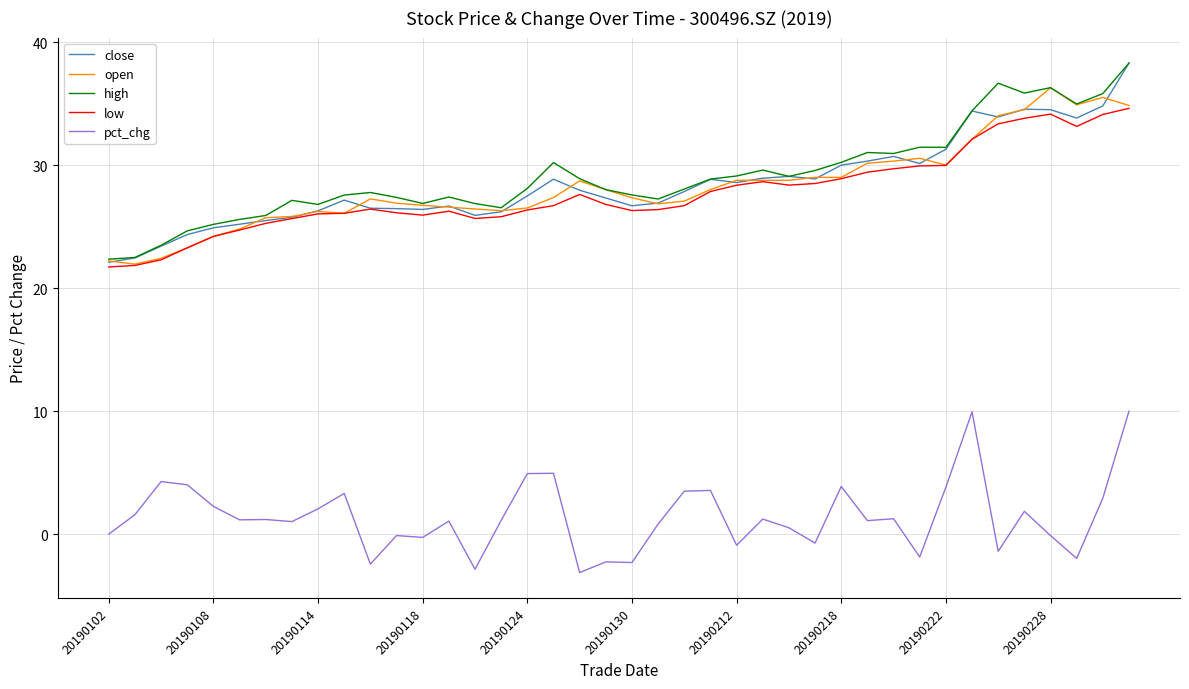

True or false: pct_chg and open cross at least once.

False